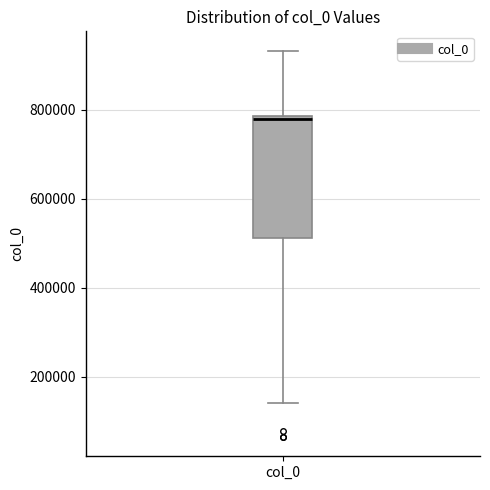

Transcribe this box plot: give where the median line is, the range the box spans, and where the two whiskers end, as read against the y-axis. The values are not printed on the chart, so give them approximately, as read against the axis.

median 780000 (just below the box's upper edge), box 520000 to 780000, whiskers 140000 to 940000